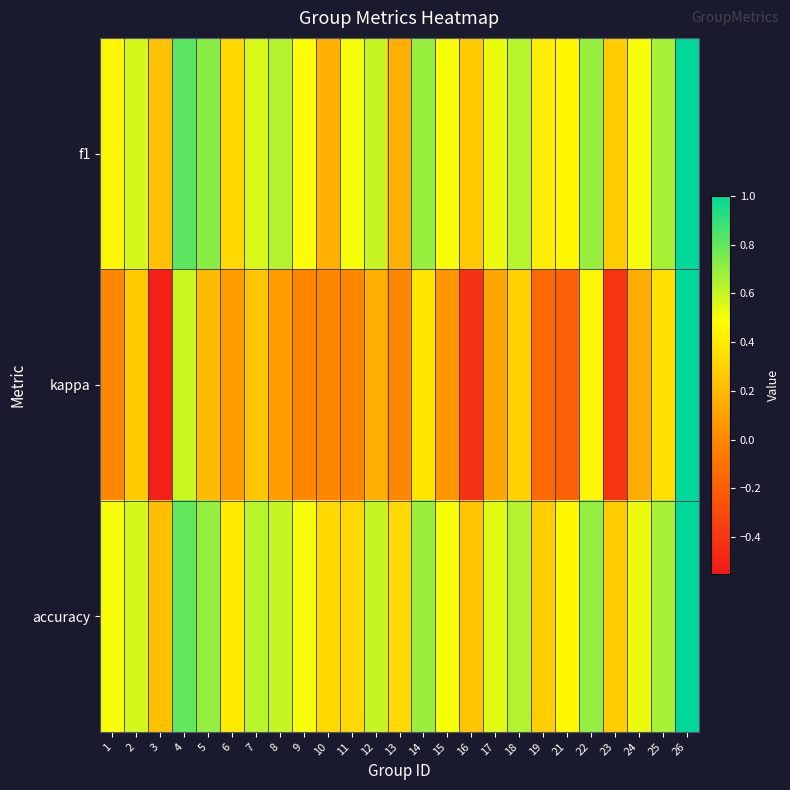

At which category is the sum across all series the highest?

26